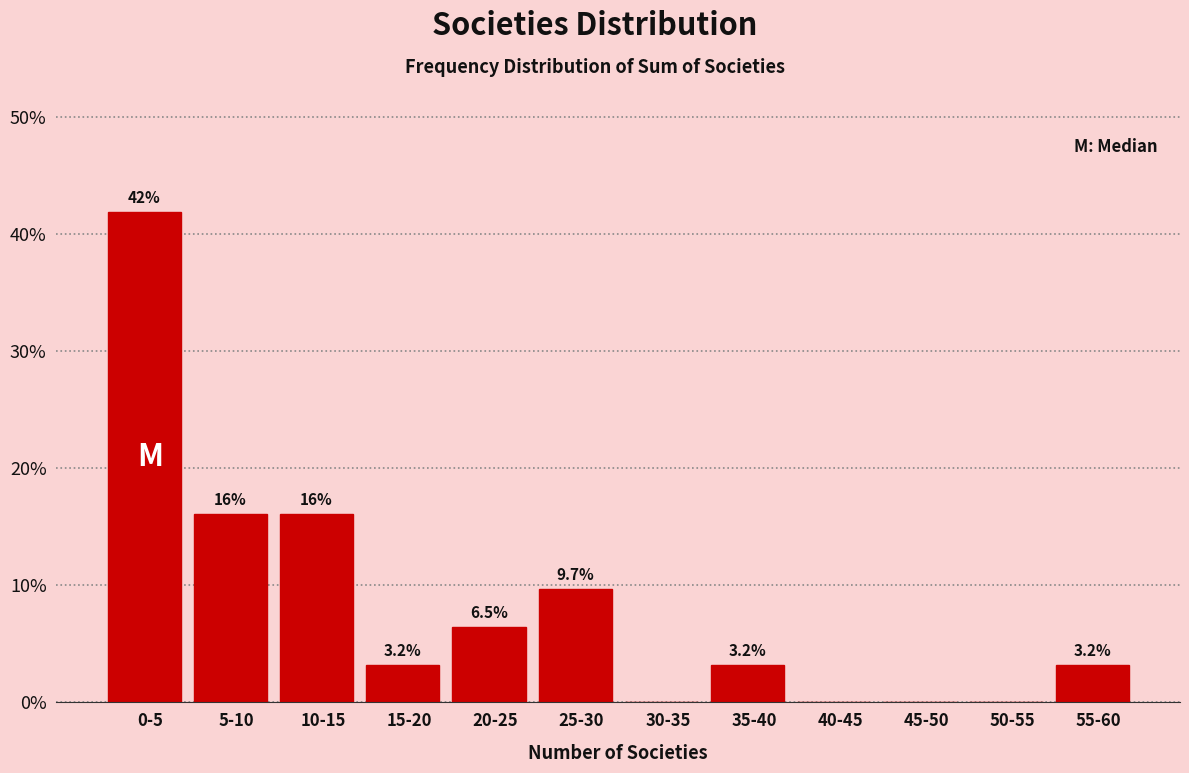

Reading right to left, what are all the values shown in this chart?

55-60=3.2	50-55=0.0	45-50=0.0	40-45=0.0	35-40=3.2	30-35=0.0	25-30=9.7	20-25=6.5	15-20=3.2	10-15=16.1	5-10=16.1	0-5=41.9